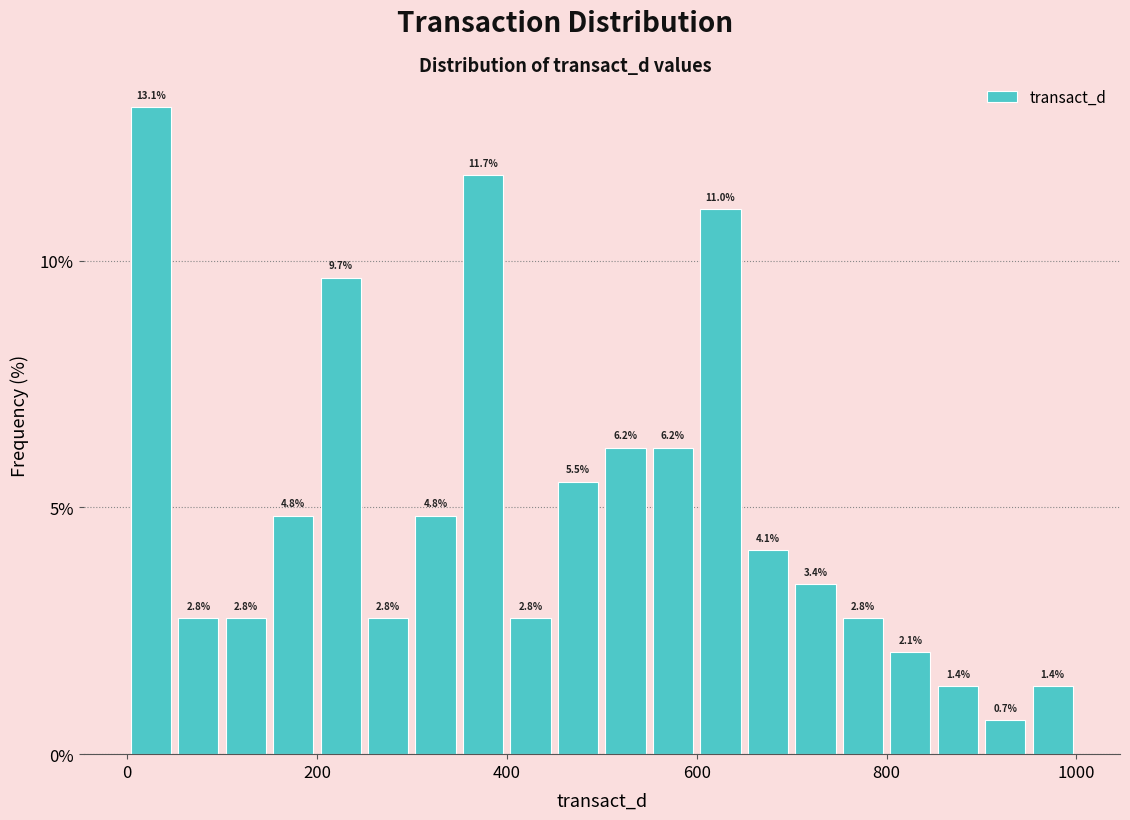

Around what value on the x-axis is the tallest bar? Give the approximate position of its centre, as read against the axis.

20